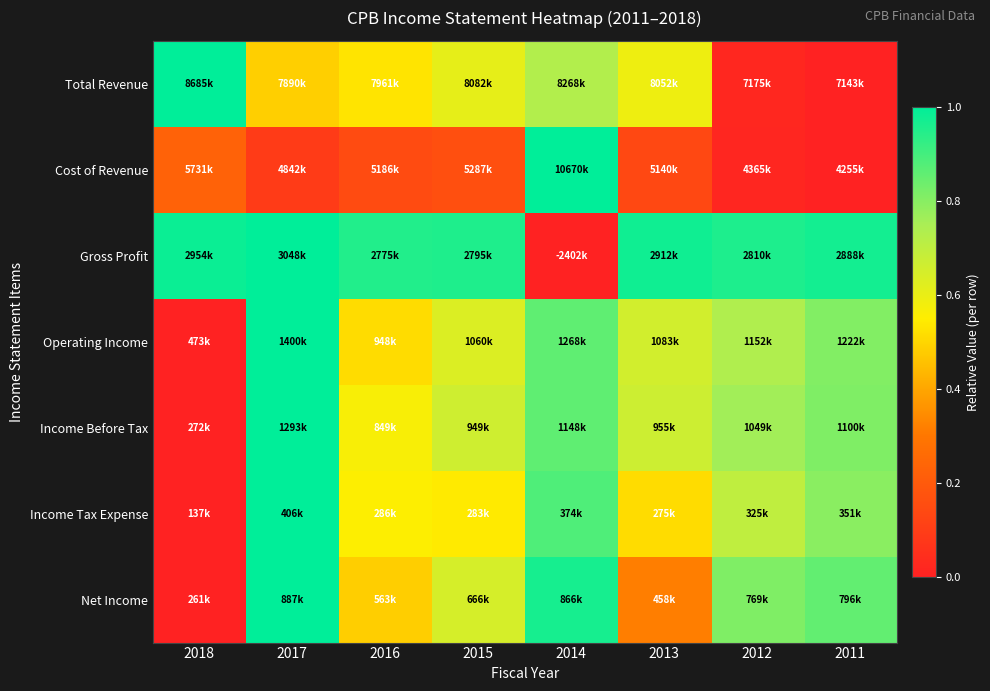

Which series changed the most between 2015 and 2013?

Net Income